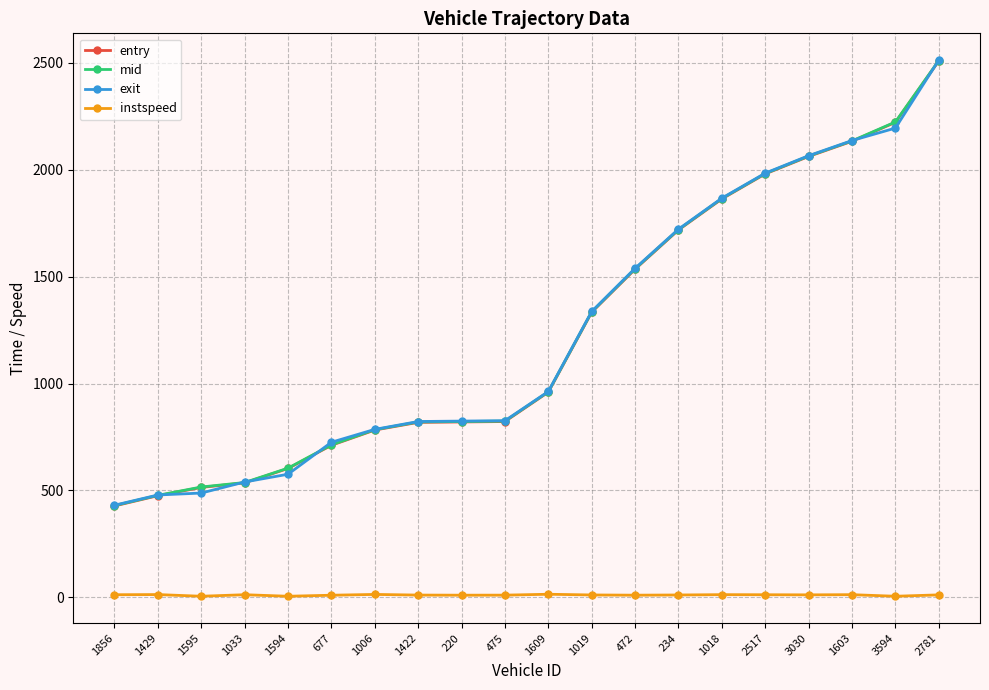

At which label is mid closest to 1470?

472